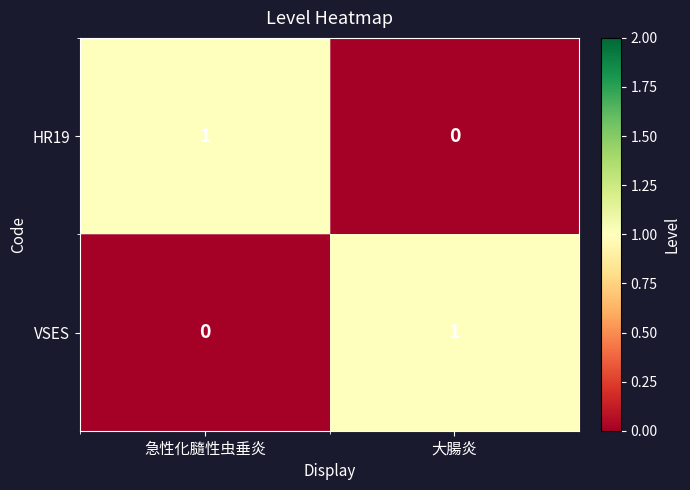

List the labels in order of HR19 value, largest first.

急性化膸性虫垂炎, 大腸炎